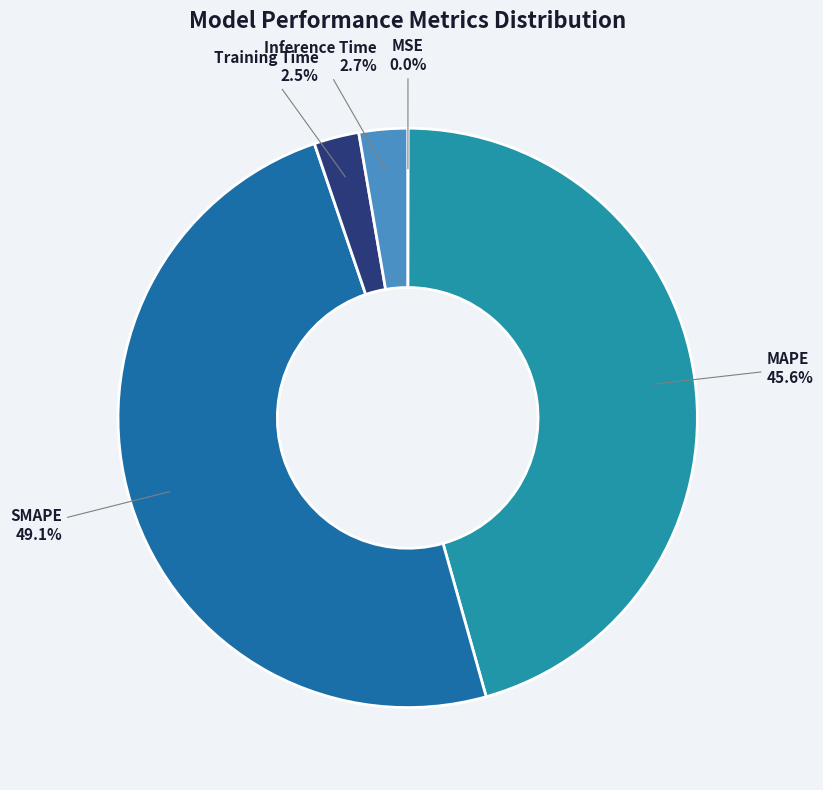

Is it true that SMAPE is 36% of the pie?

False